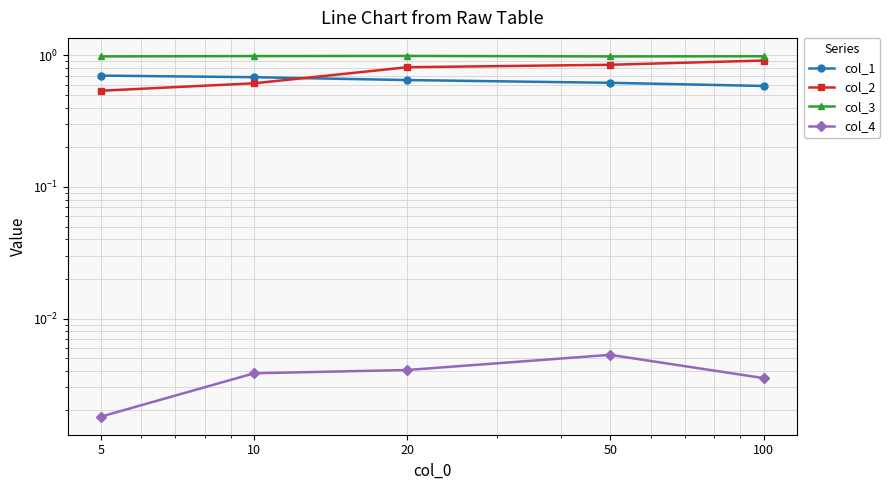

True or false: col_3 has a value of 1.0 at 50.

True